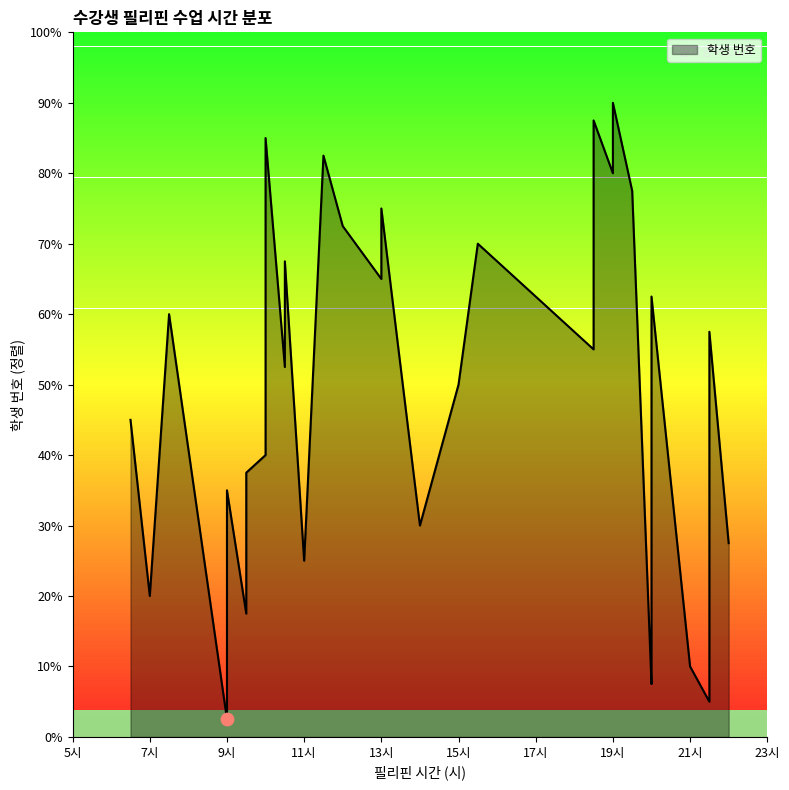

What is the change in value from 3 to 20?

+17